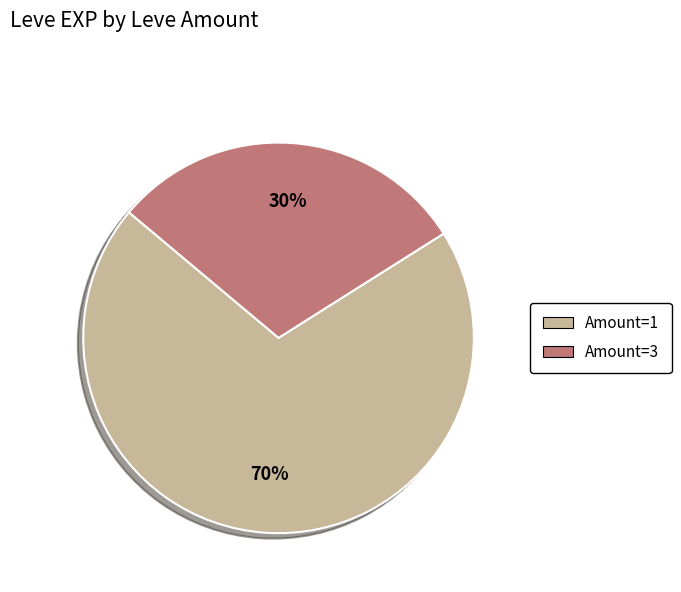

Is there a majority slice in this chart?

Yes